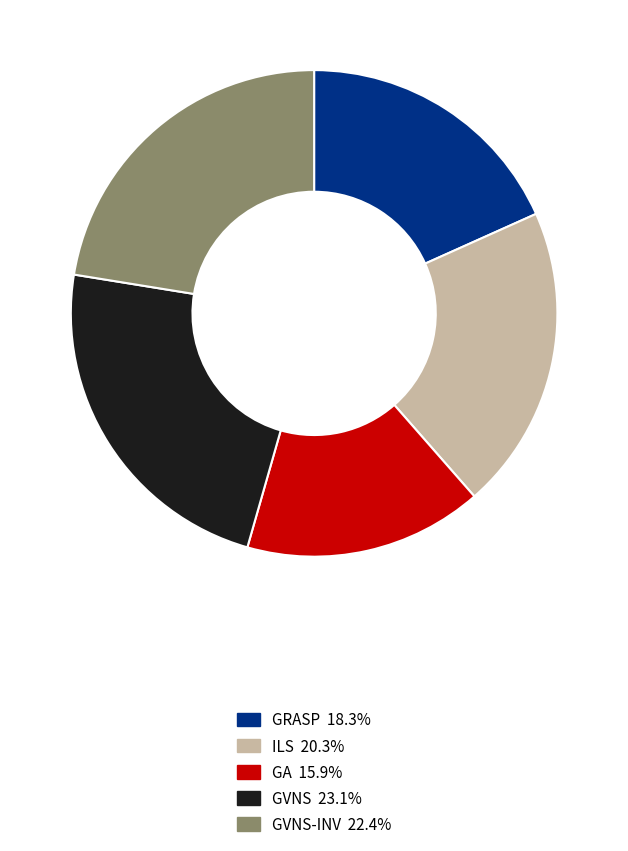

Does any single category account for the majority?

No